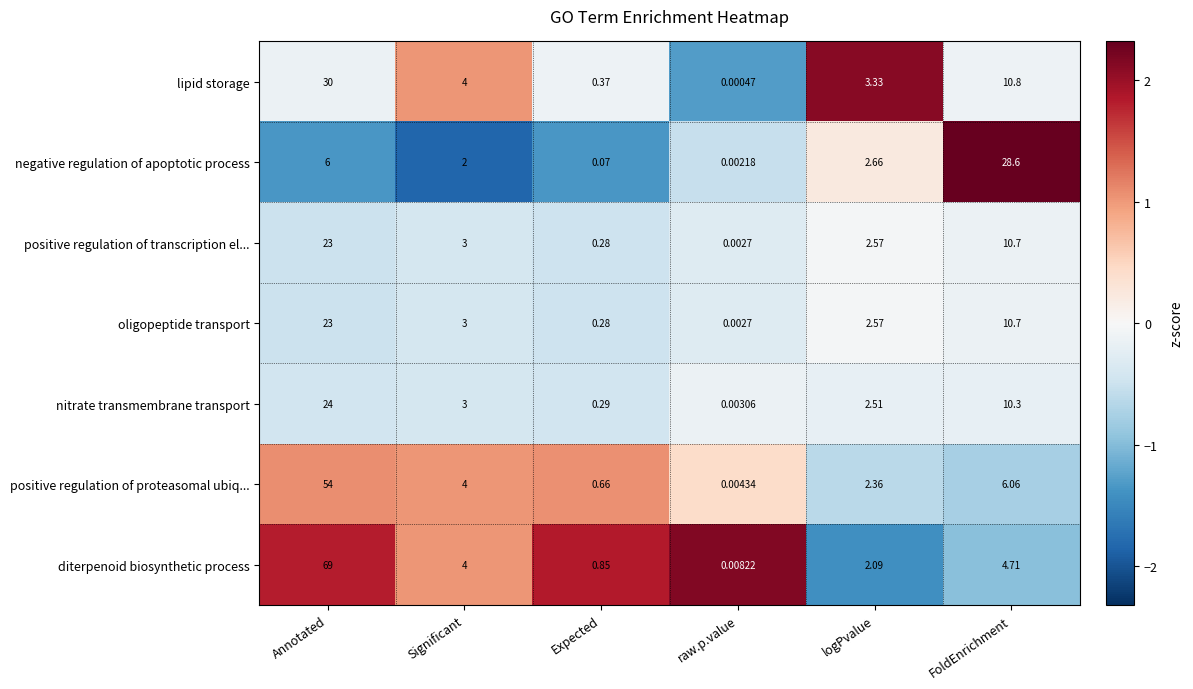

At which label is nitrate transmembrane transport closest to 12?

FoldEnrichment